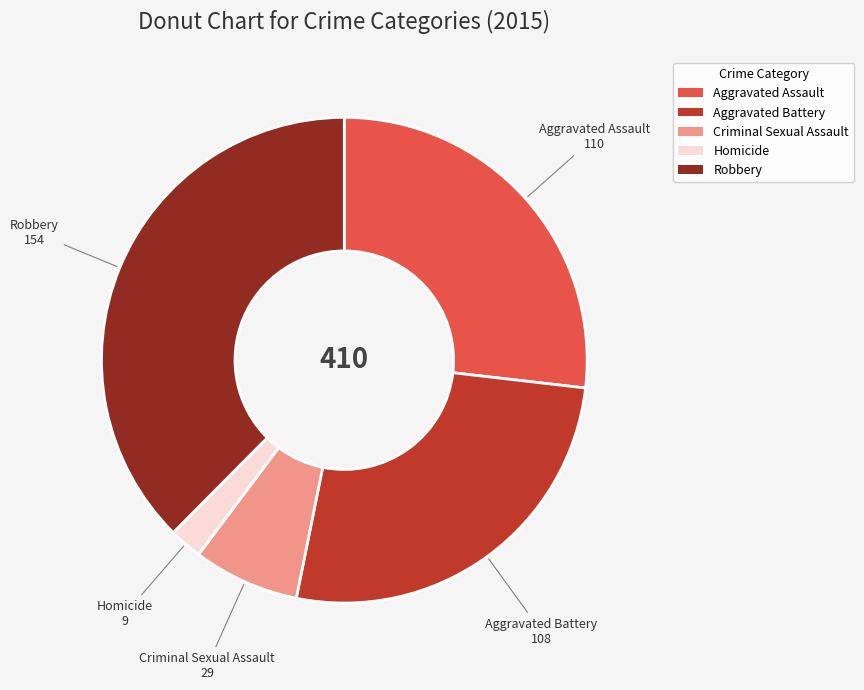

Combined, do Homicide and Robbery account for over 50%?

No